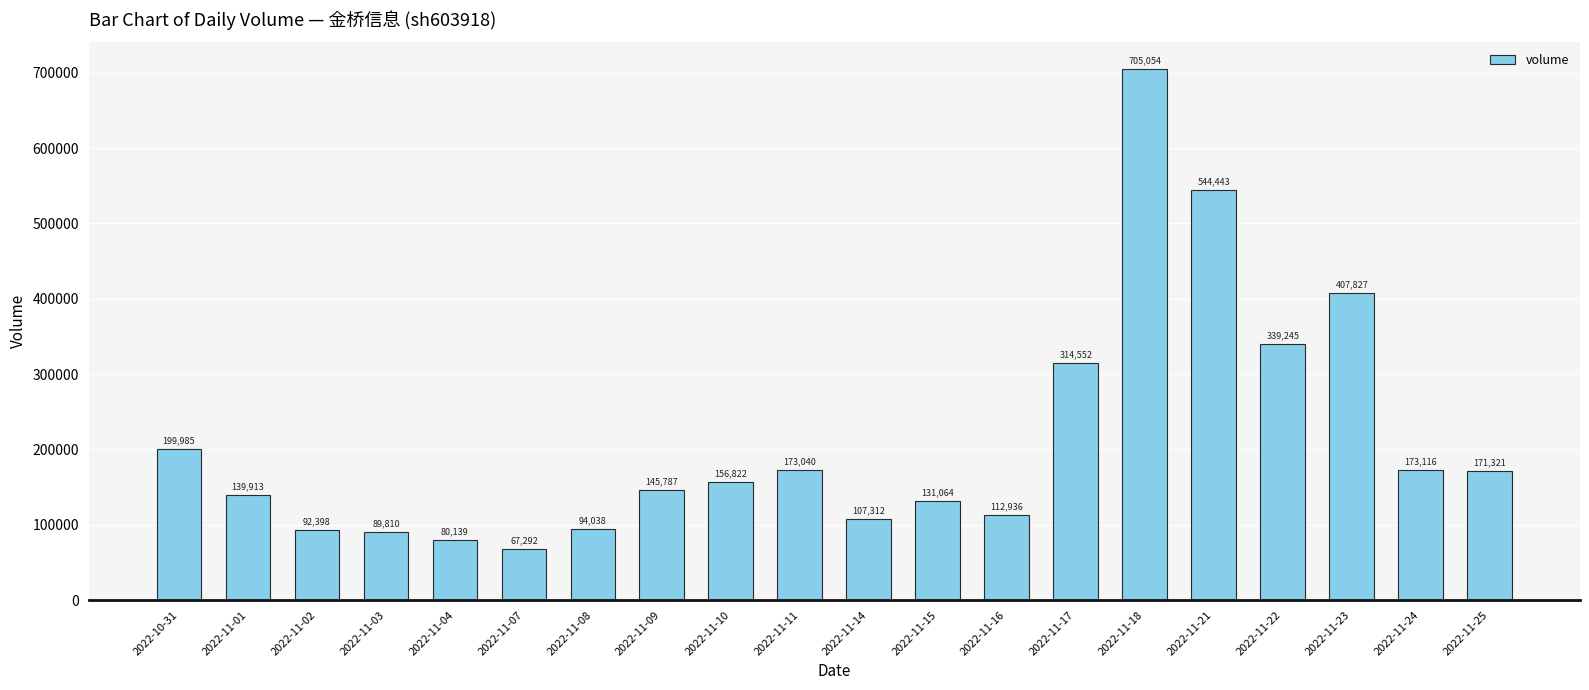

What is the approximate value at 2022-11-17, to the nearest 10?

314550